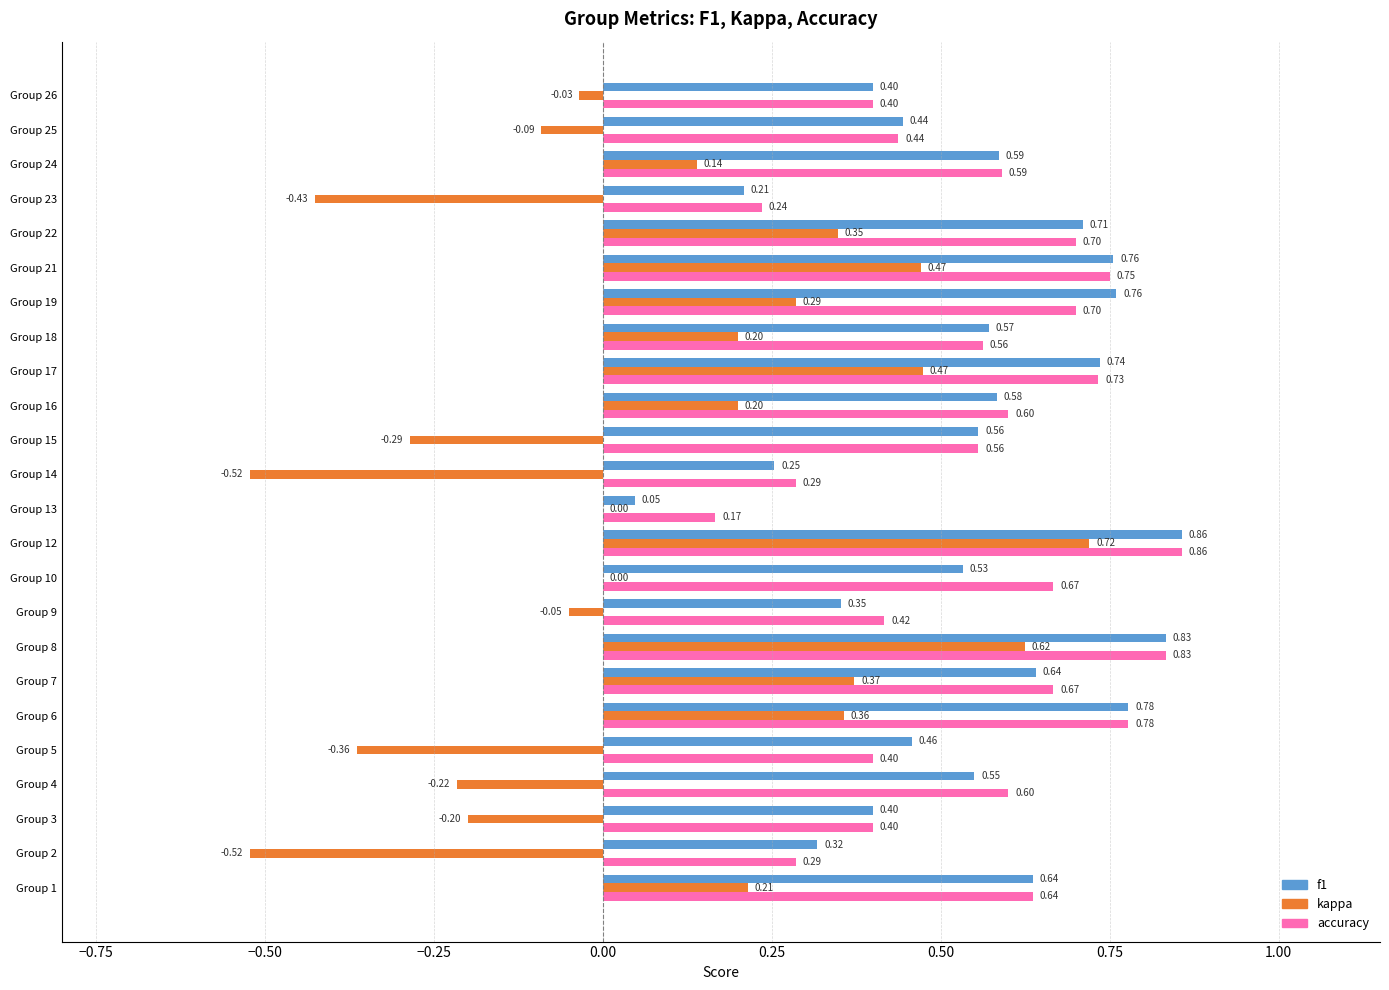

What is the sum of all kappa values?

1.7